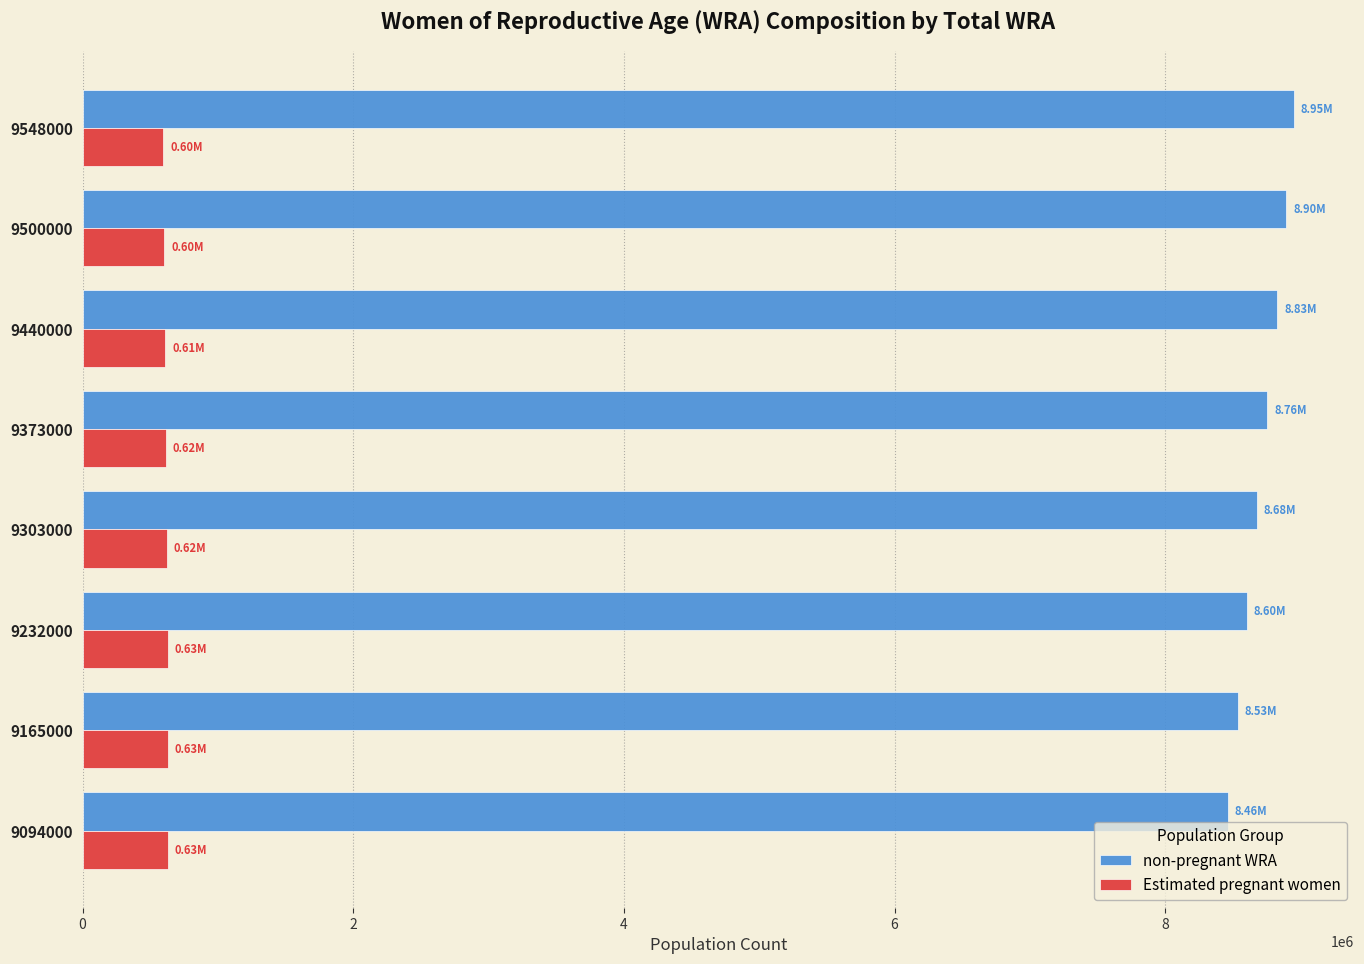

Rank the series at 9500000 from lowest to highest value.

Estimated pregnant women, non-pregnant WRA